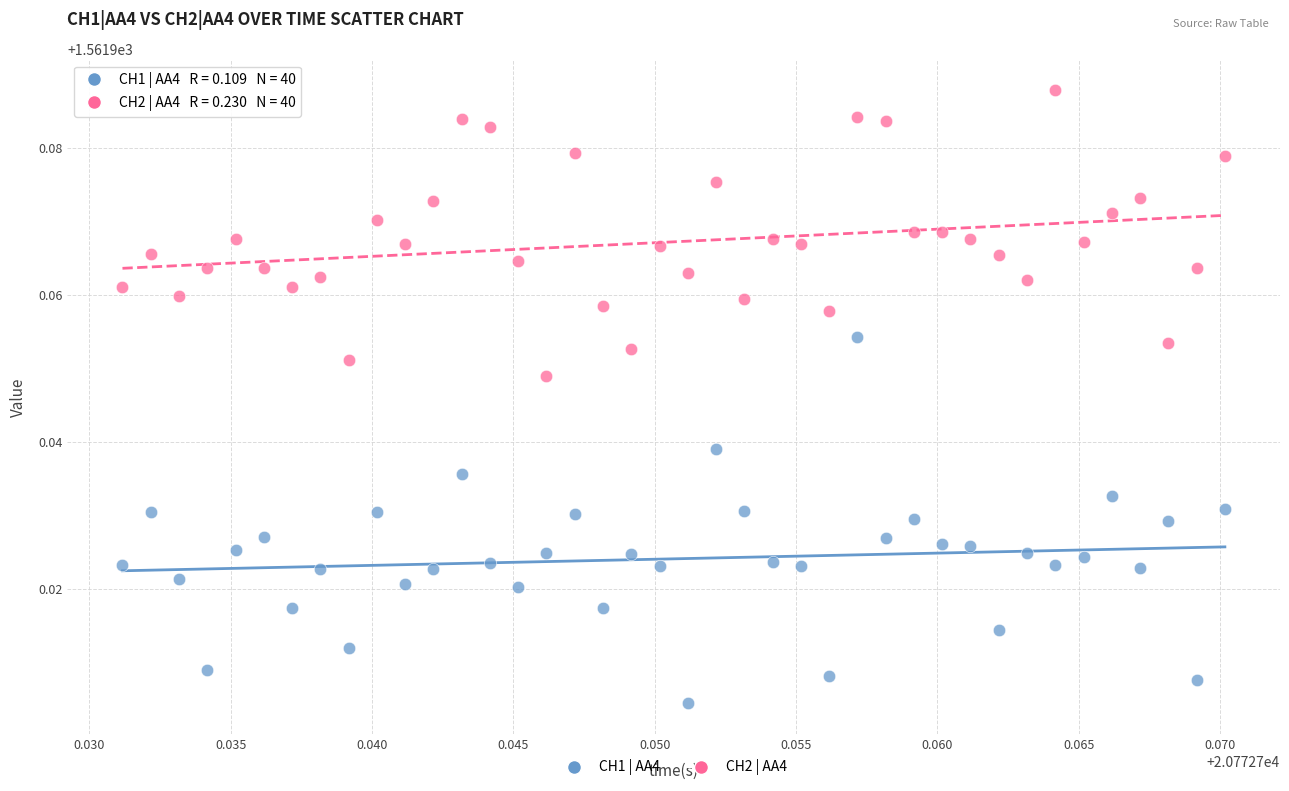

Which series contains the lowest Y value?

CH1 | AA4